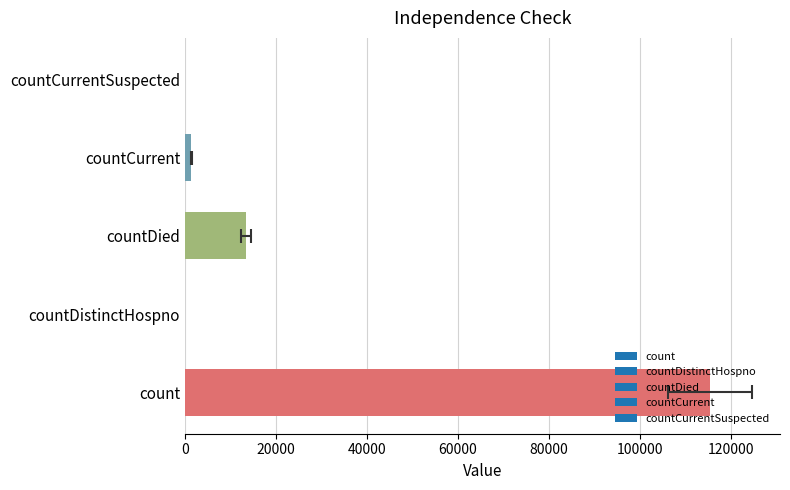

Reading left to right, list all the values displayed in this chart.

115379	0	13343	1383	0